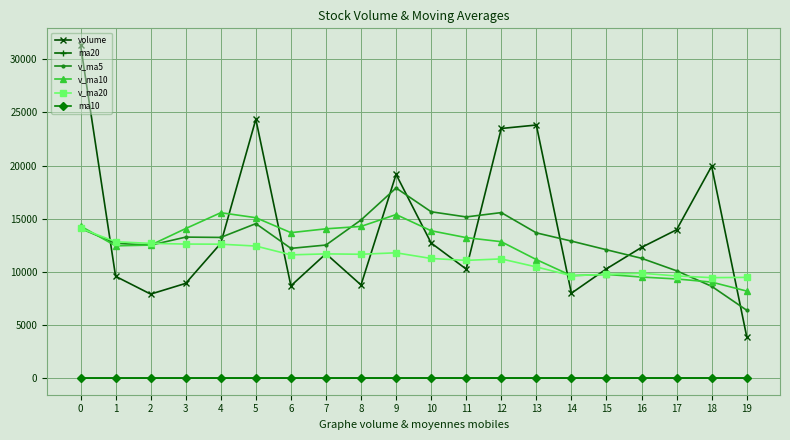

True or false: ma20 and v_ma20 intersect in this chart.

False